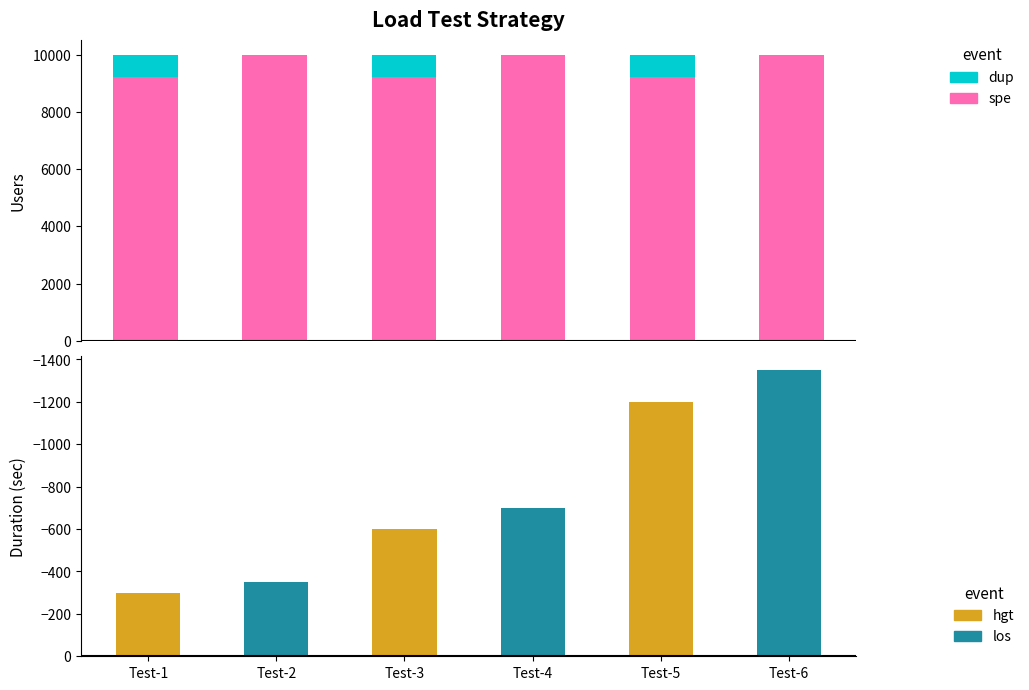

Rank the series at Test-5 from lowest to highest value.

Duration (sec), Users